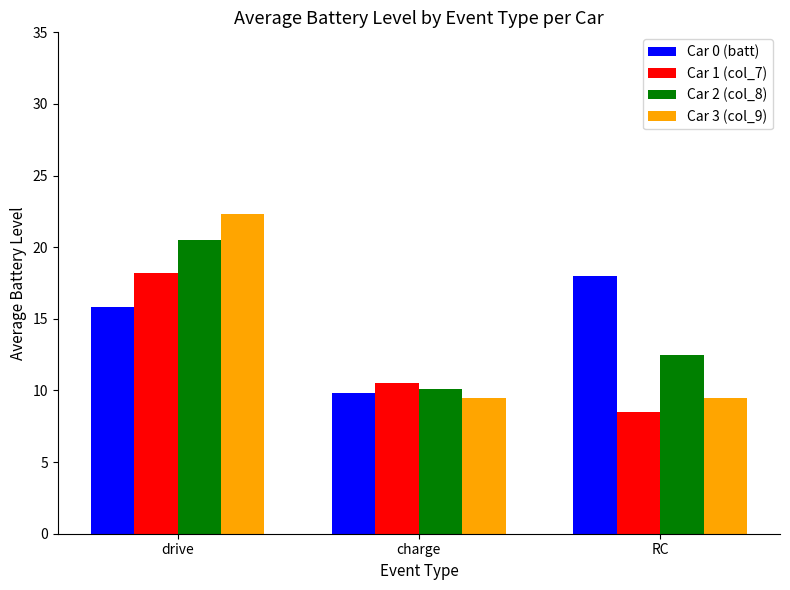

Is the value of Car 0 (batt) at RC greater than the value of Car 3 (col_9) at RC?

Yes